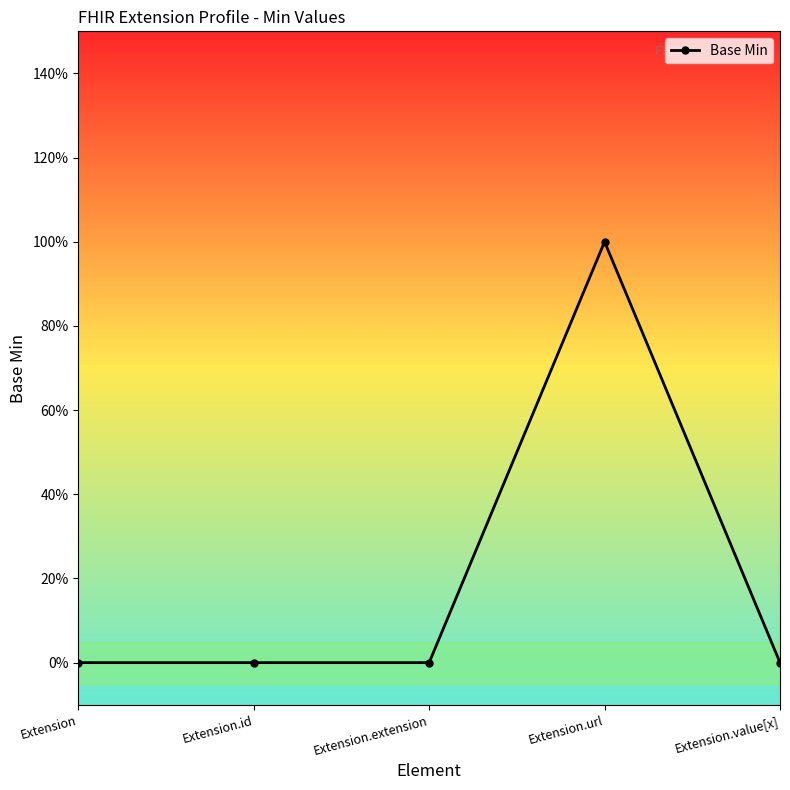

What is the label of the 1st point from the right?

Extension.value[x]